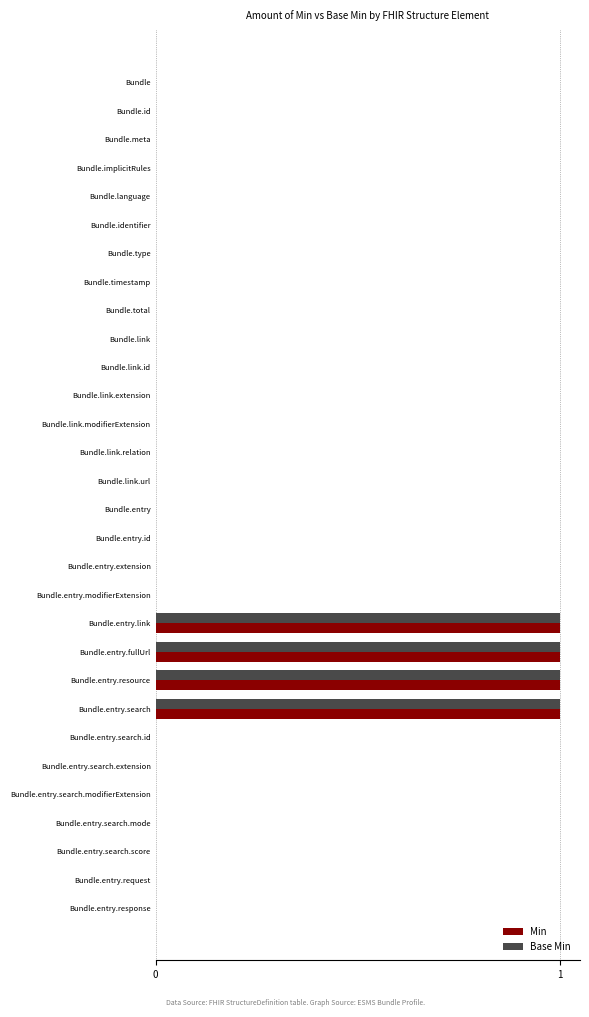

The Base Min series shows 1 at Bundle.entry.fullUrl. True or false?

True